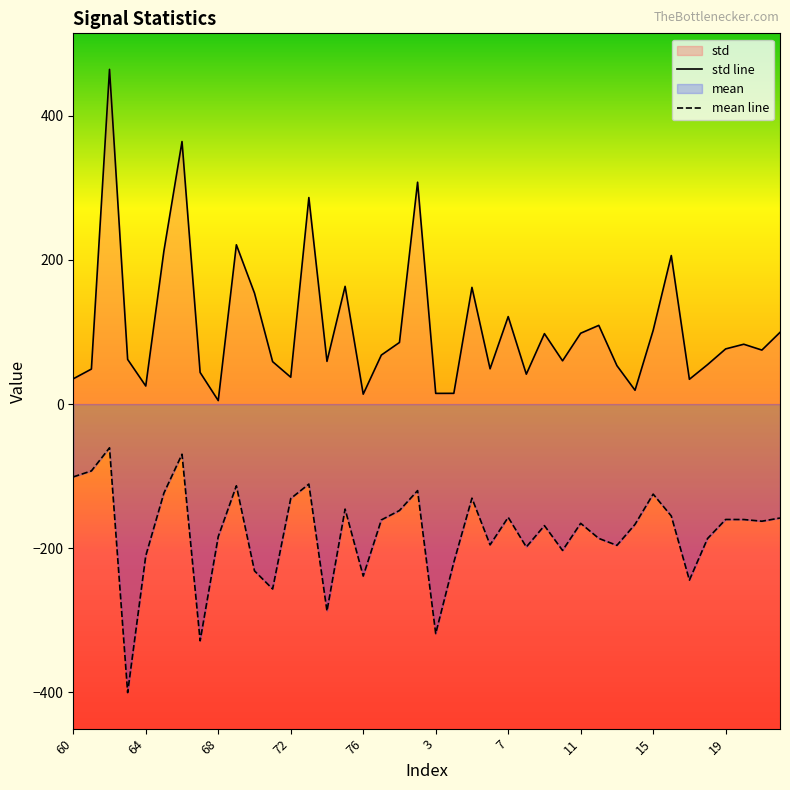

What is the sum of all mean line values?

-7167.9